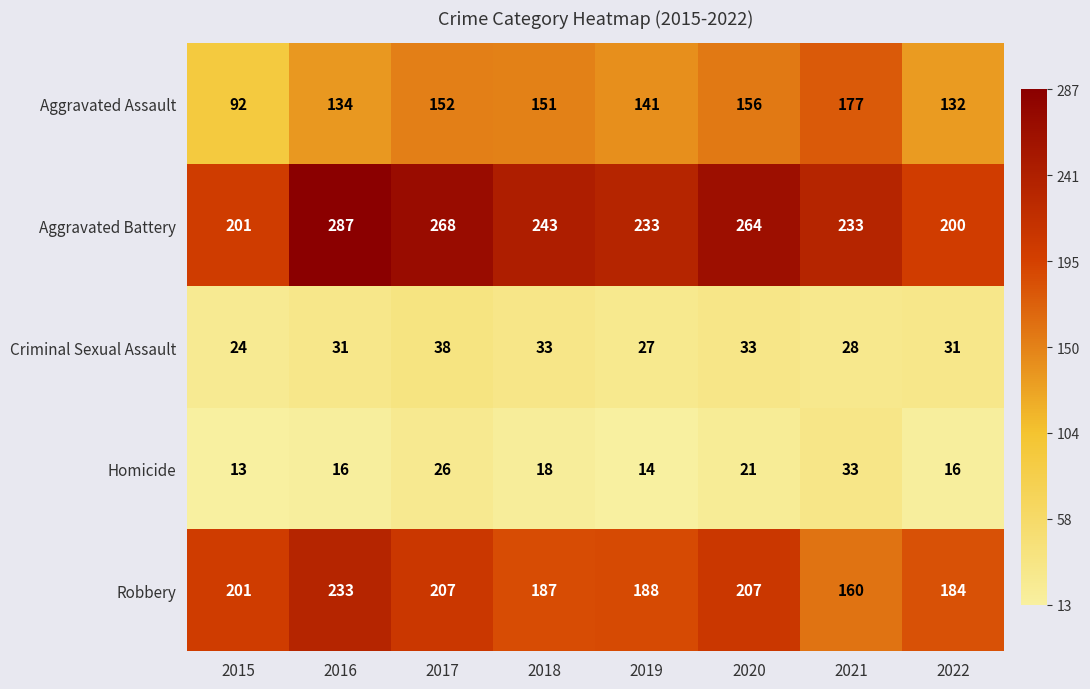

At which label is Aggravated Battery closest to 243?

2018